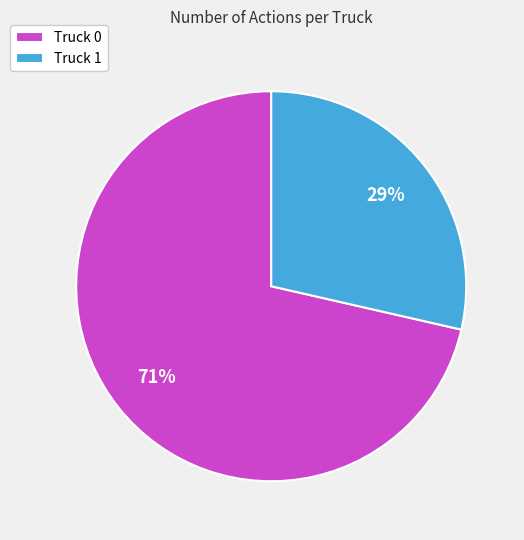

Is there any slice that represents more than half of the pie?

Yes